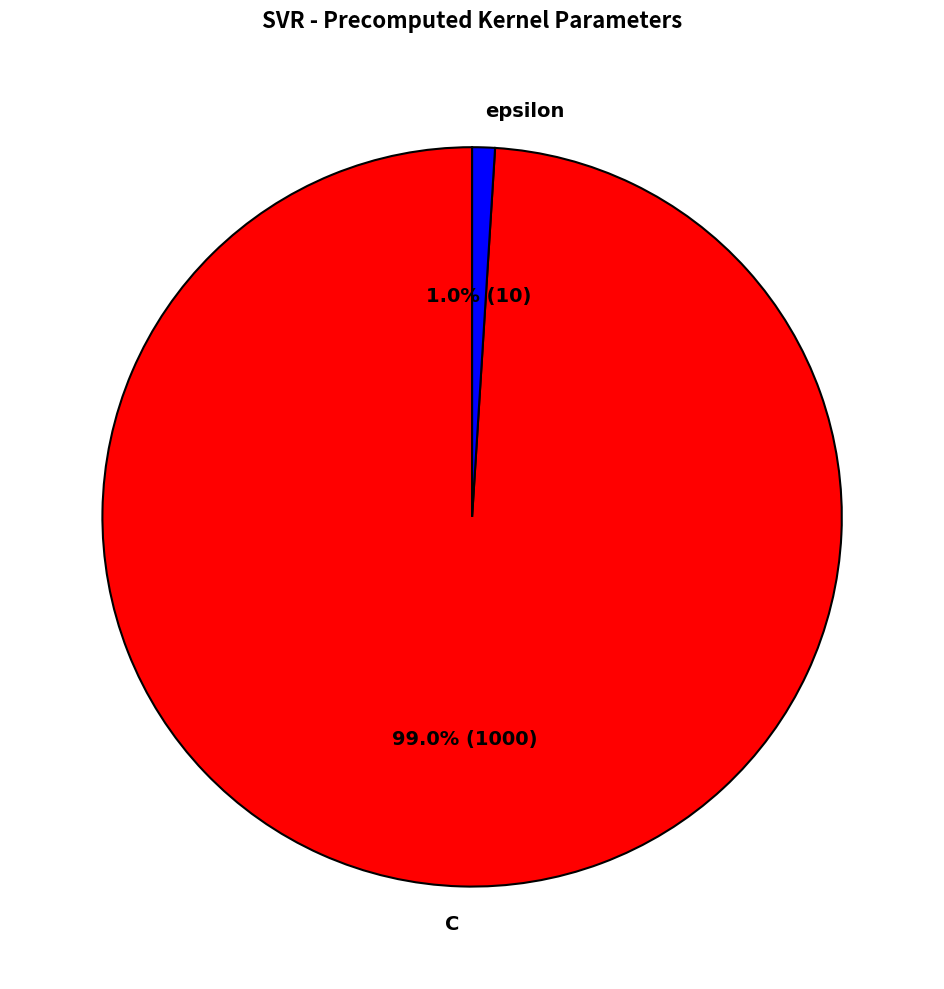

Does any single category account for the majority?

Yes